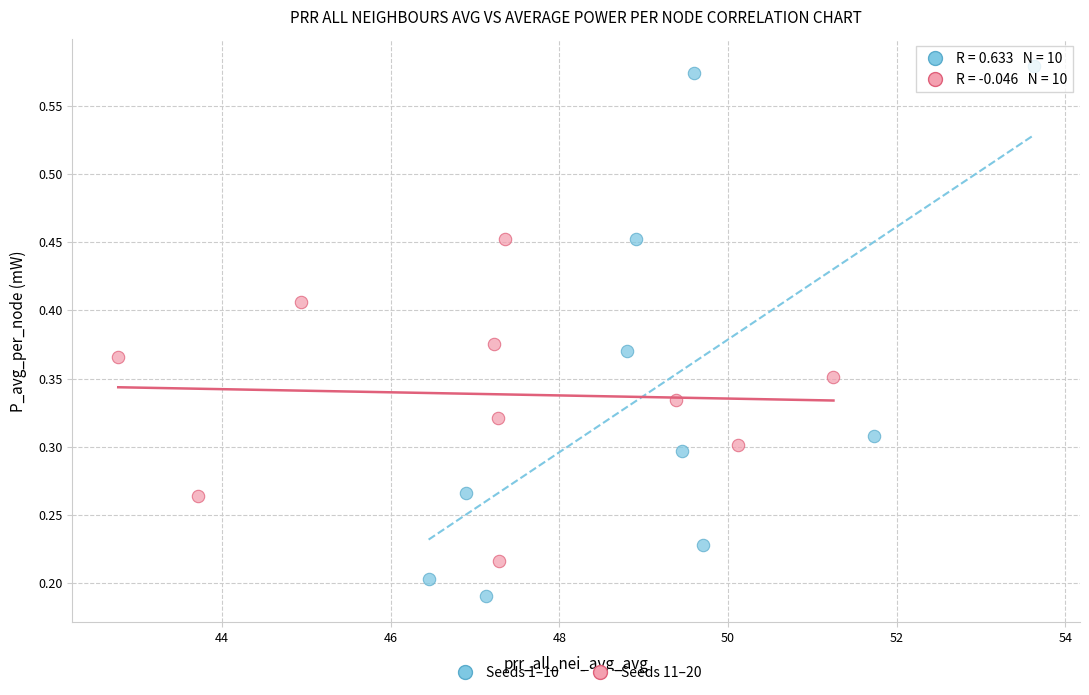

Which series has the widest spread of Y values?

Seeds 1–10